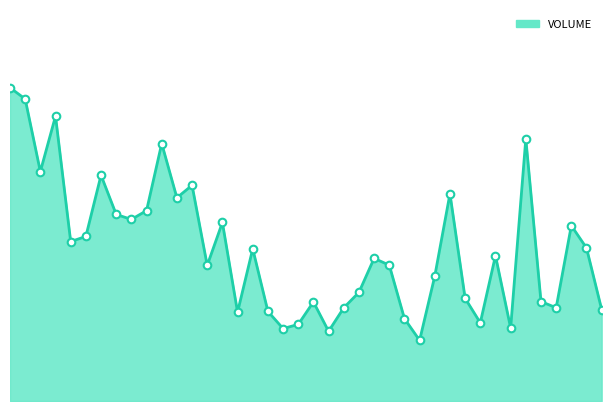

Does the chart have visible grid lines?

No